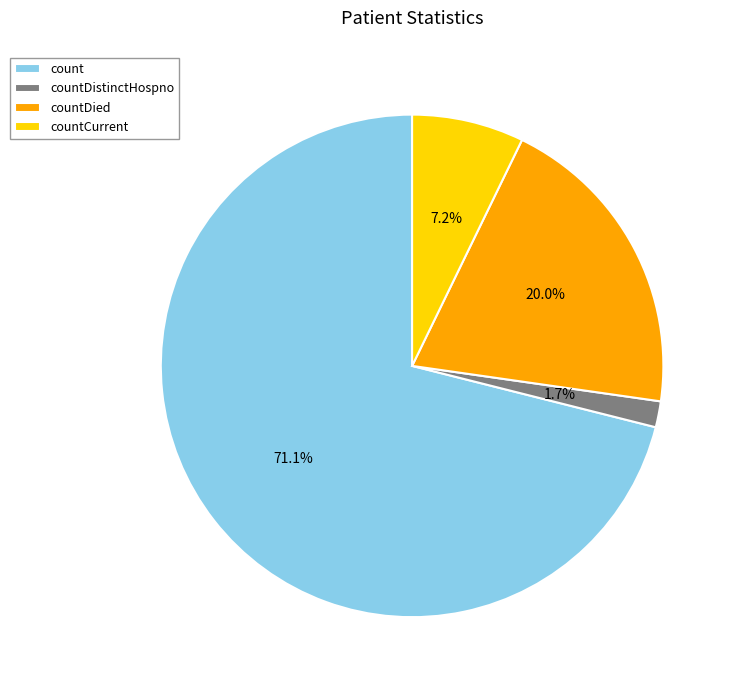

Count the number of slices in the pie.

4